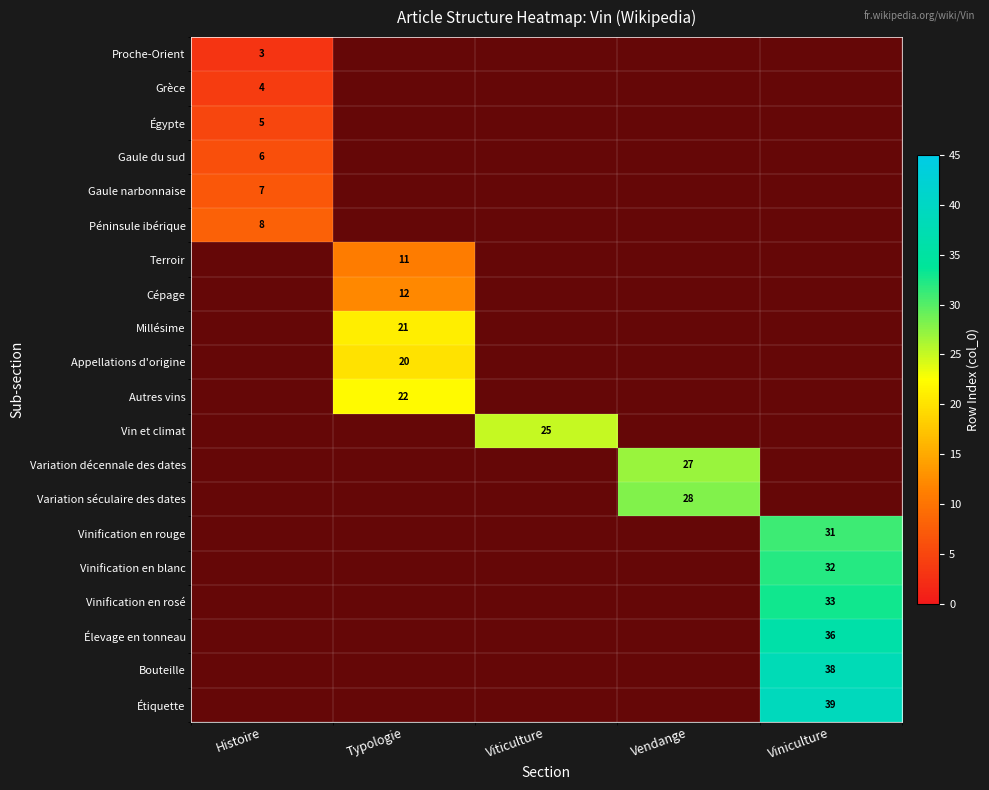

Which label corresponds to the smallest value in the chart?

Histoire